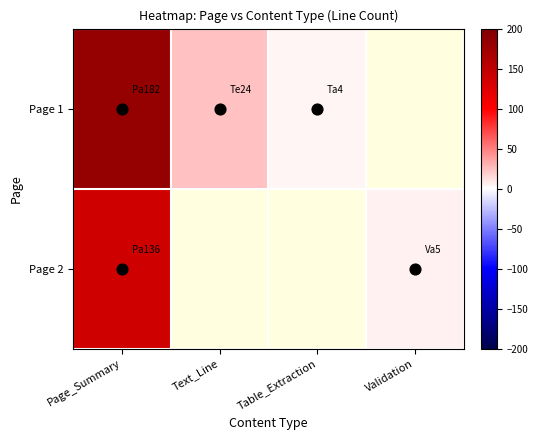

What is the greatest value displayed?

182.0